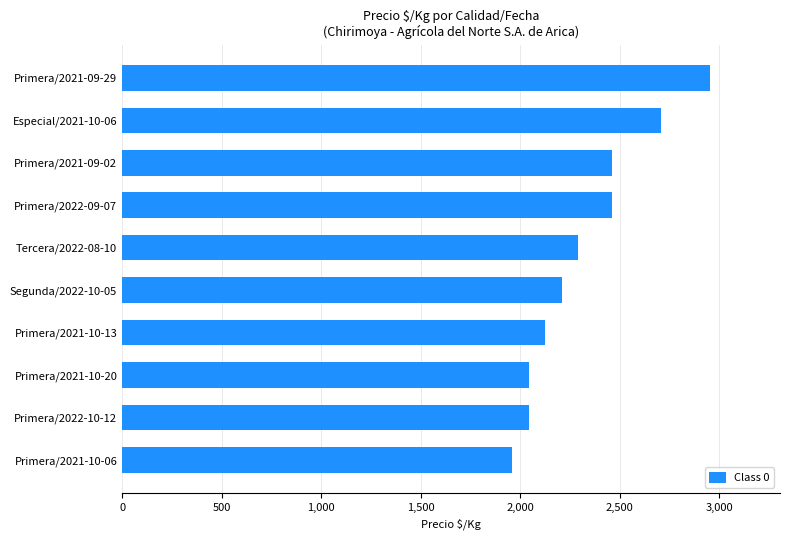

Reading bottom to top, list all the values displayed in this chart.

1958	2042	2042	2125	2208	2292	2458	2458	2708	2950